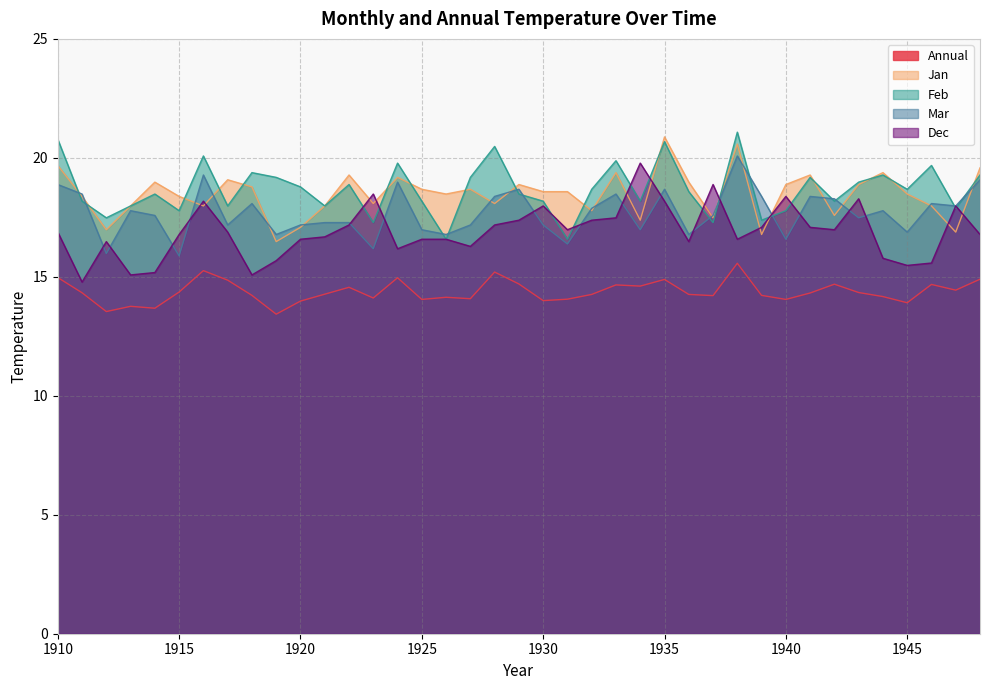

Which category has the lowest value across all series?

1919